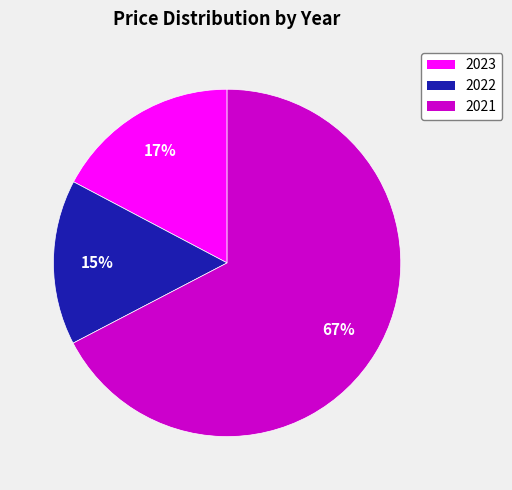

Does any single category account for the majority?

Yes